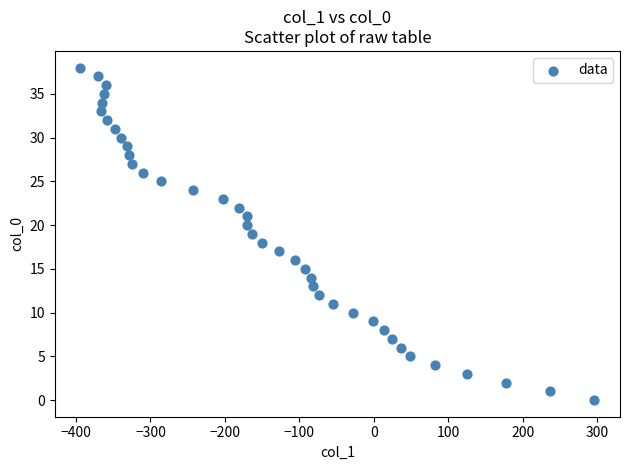

What is the range of X values (max minus min)?

690